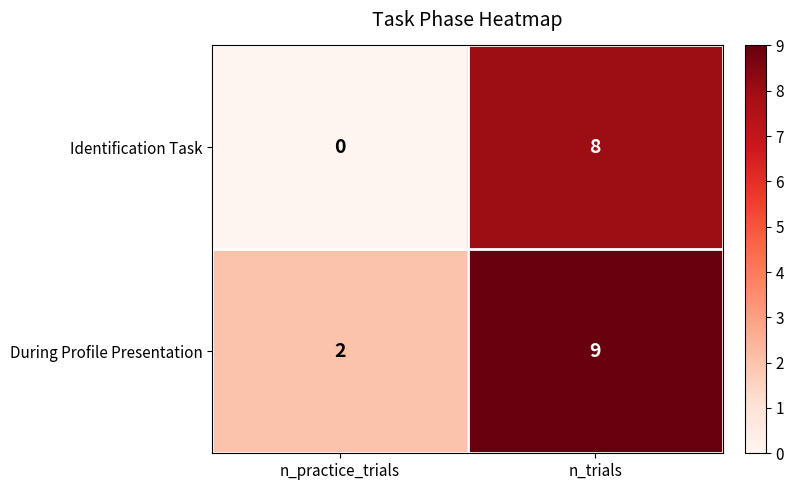

List the series in order of their overall mean, lowest first.

Identification Task, During Profile Presentation